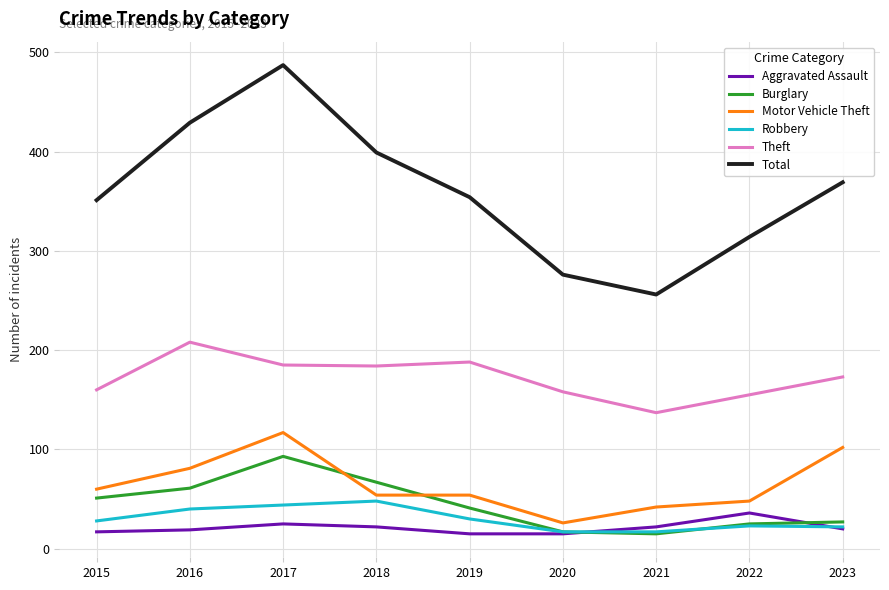

Which series has the largest range (max minus min)?

Total